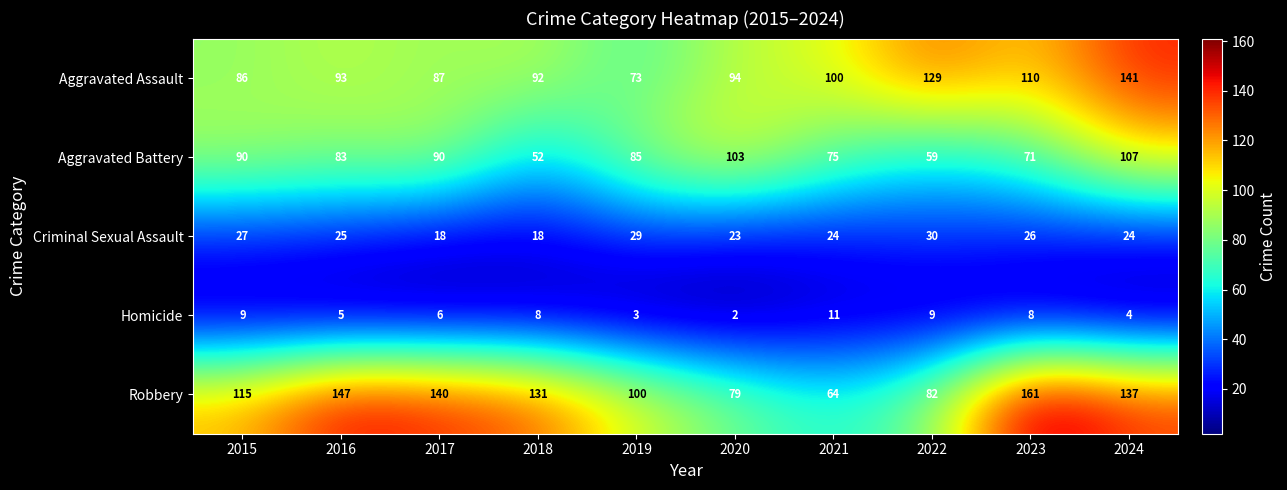

At which category is the sum across all series the highest?

2024